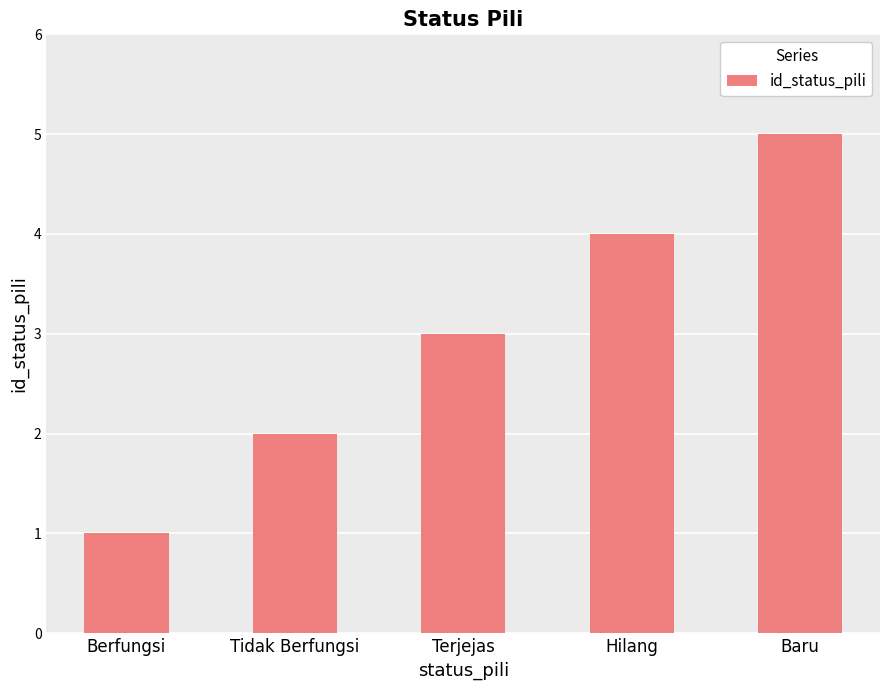

Where is the data nearest to the value 3?

Terjejas